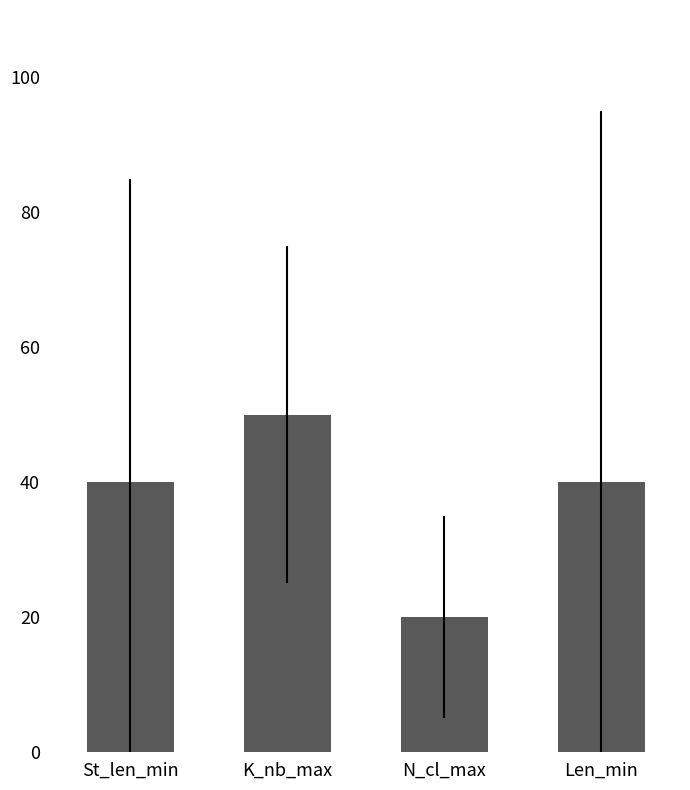

Reading left to right, list all the values displayed in this chart.

40	50	20	40